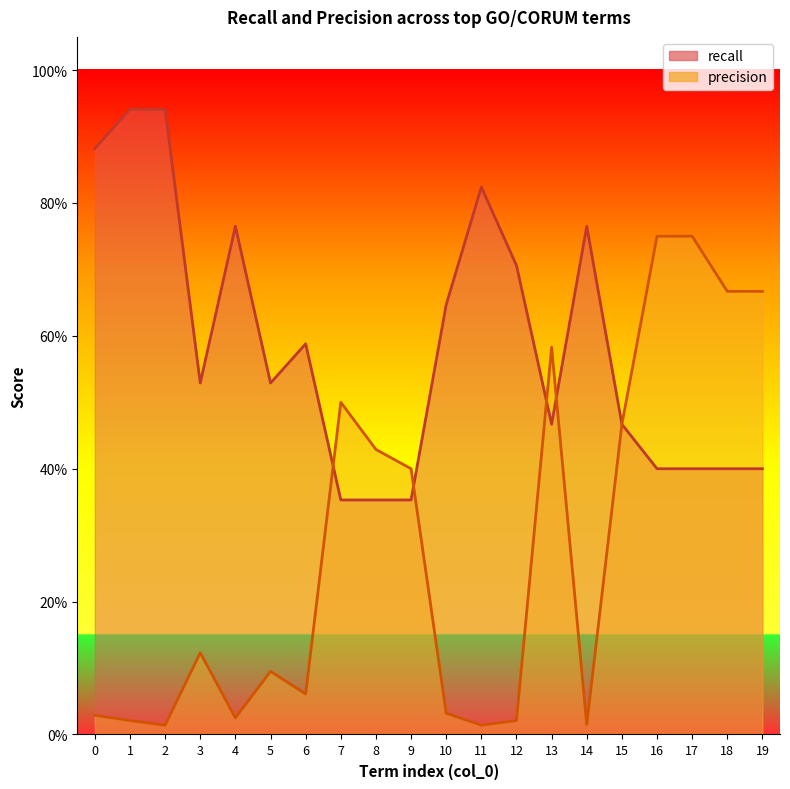

Reading left to right, extract all data points from this chart.

recall: 0.9	0.9	0.9	0.5	0.8	0.5	0.6	0.4	0.4	0.4	0.6	0.8	0.7	0.5	0.8	0.5	0.4	0.4	0.4	0.4
precision: 0.0	0.0	0.0	0.1	0.0	0.1	0.1	0.5	0.4	0.4	0.0	0.0	0.0	0.6	0.0	0.5	0.8	0.8	0.7	0.7